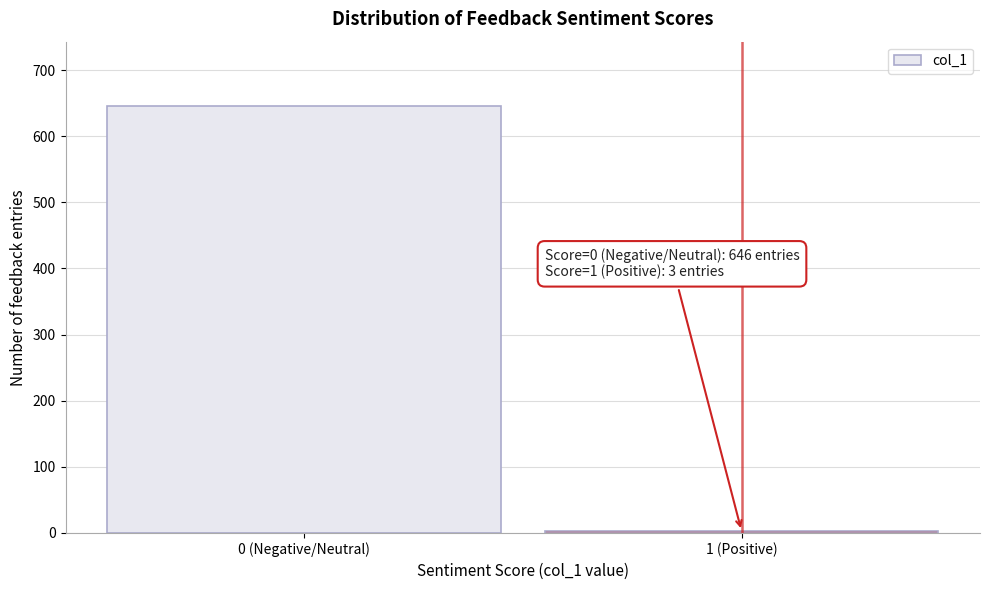

Reading left to right, extract all data points from this chart.

0 (Negative/Neutral)=646	1 (Positive)=3